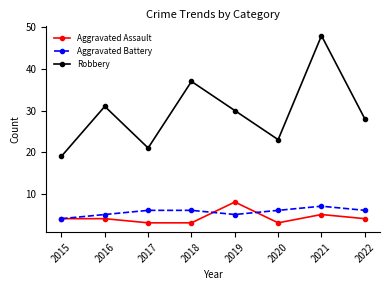

True or false: Robbery and Aggravated Assault intersect in this chart.

False